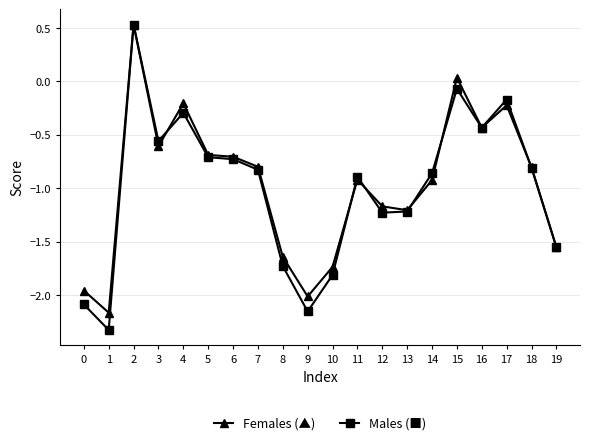

How many lines are shown in the chart?

2